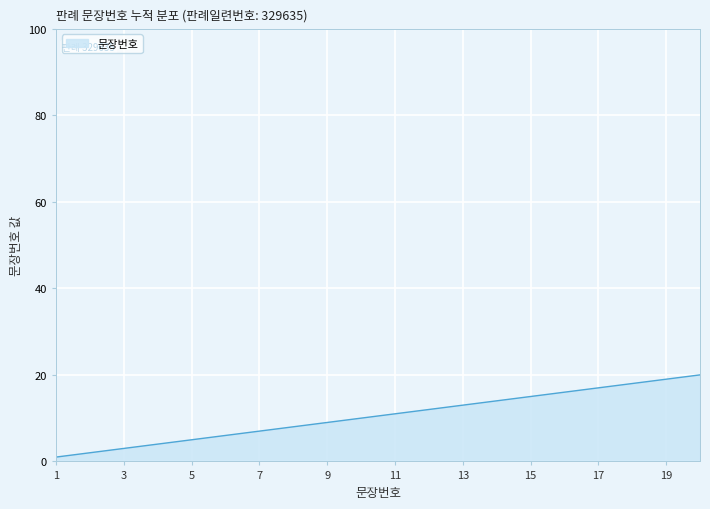

What is the difference between the maximum and minimum values?

19